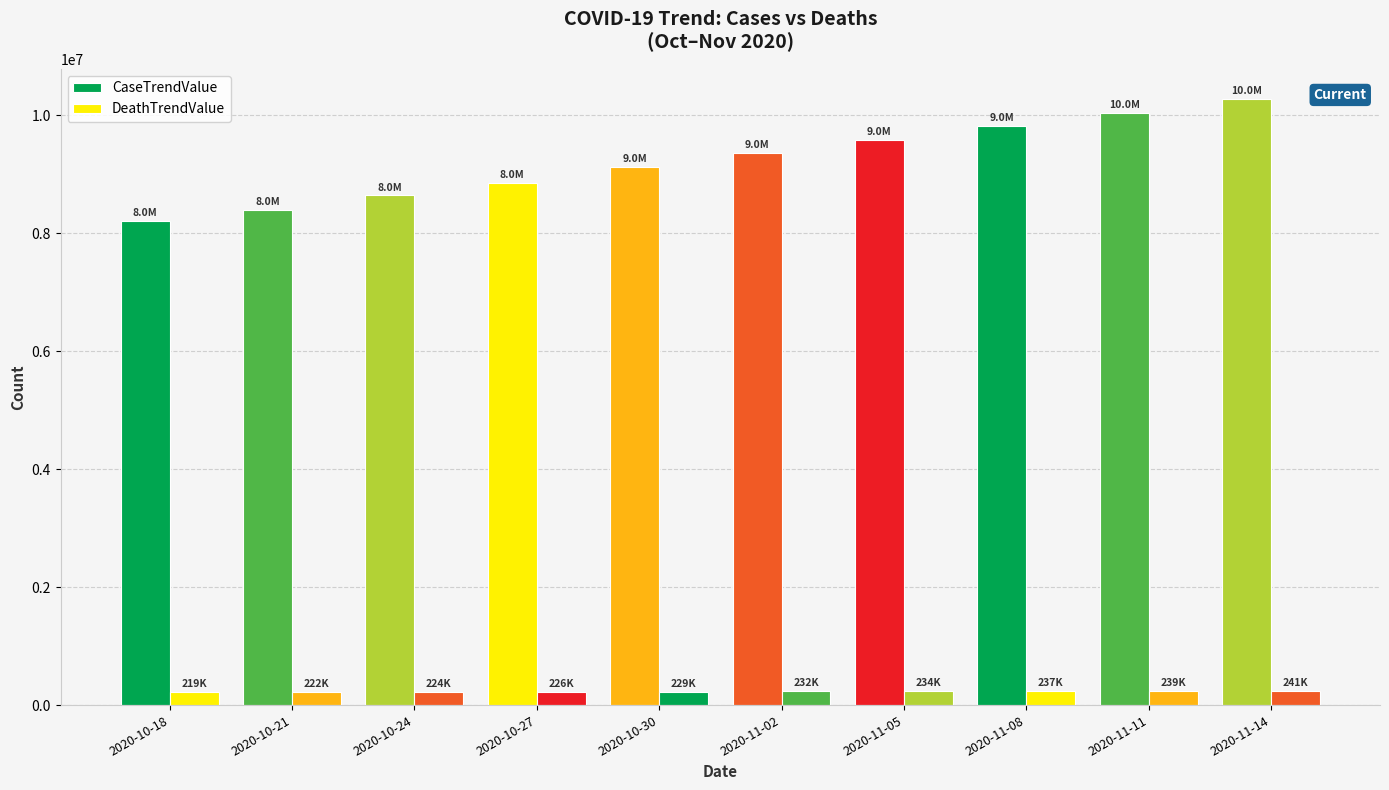

Reading left to right, list all the values displayed in this chart.

CaseTrendValue: 2020-10-18=8213904	2020-10-21=8404058	2020-10-24=8642963	2020-10-27=8851546	2020-10-30=9123960	2020-11-02=9360897	2020-11-05=9589875	2020-11-08=9818853	2020-11-11=10047831	2020-11-14=10276809
DeathTrendValue: 2020-10-18=219541	2020-10-21=222195	2020-10-24=224821	2020-10-27=226681	2020-10-30=229672	2020-11-02=232138	2020-11-05=234580	2020-11-08=237022	2020-11-11=239464	2020-11-14=241906